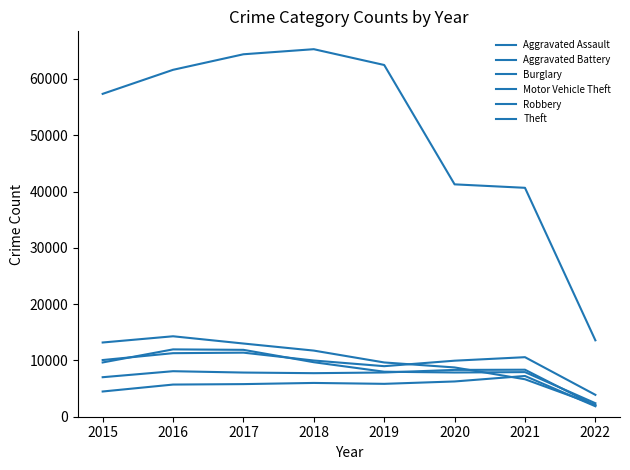

How many lines are shown in the chart?

6